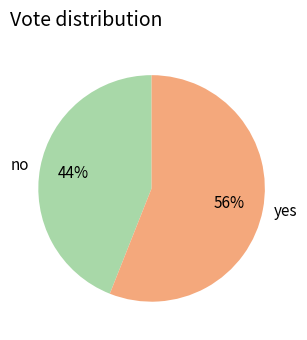

Which slice represents more than half of the pie?

yes